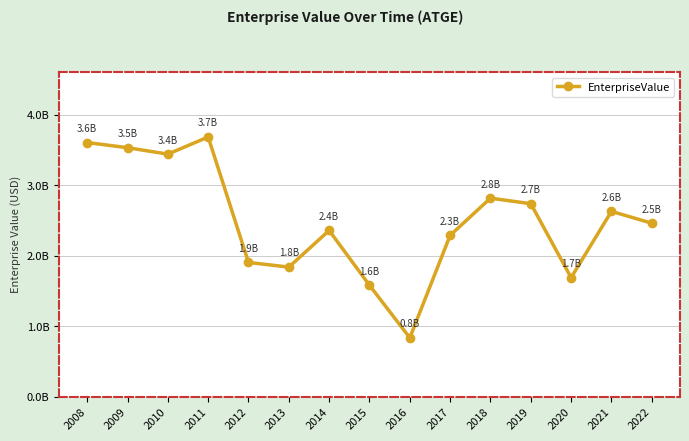

The chart shows a value of 0.8 at 2016. True or false?

True